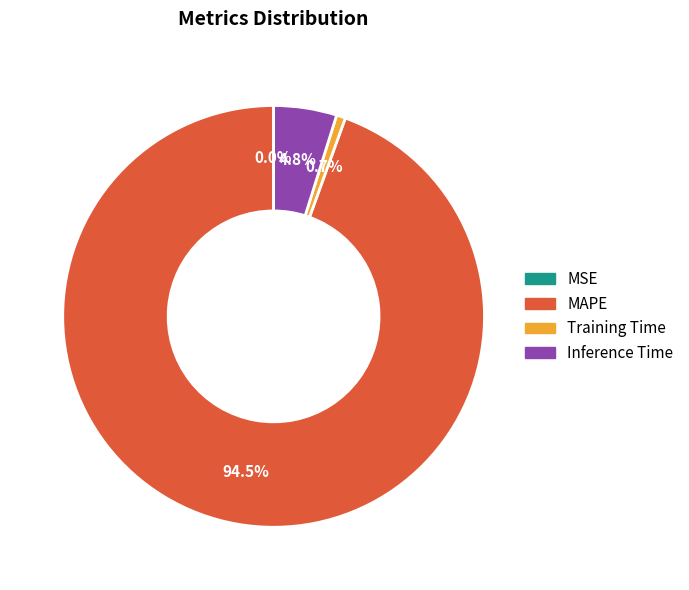

Does any single category account for the majority?

Yes